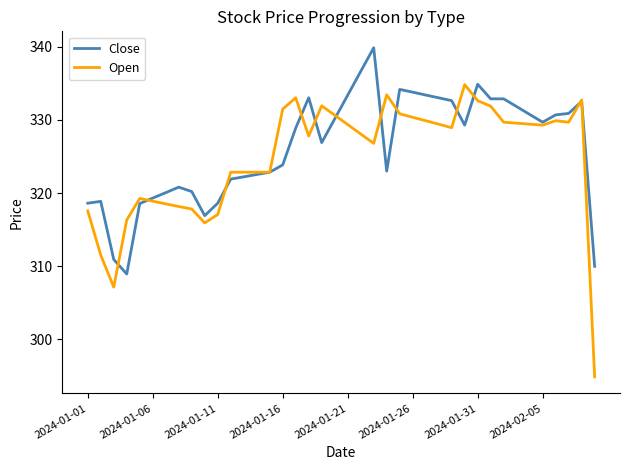

Which series has the widest spread of values?

Open